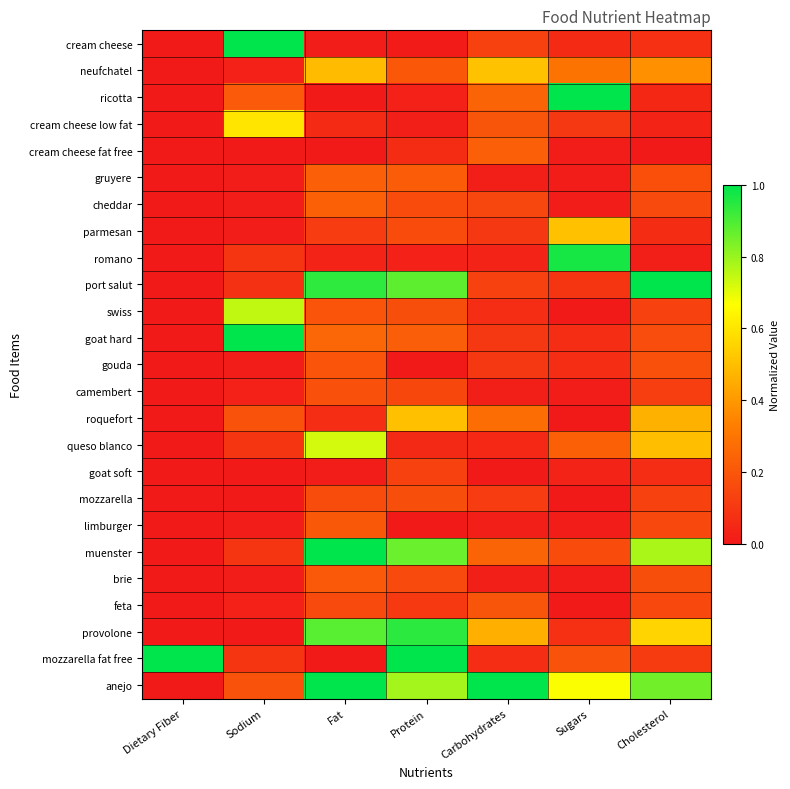

What is the maximum value shown in the chart?

1.0